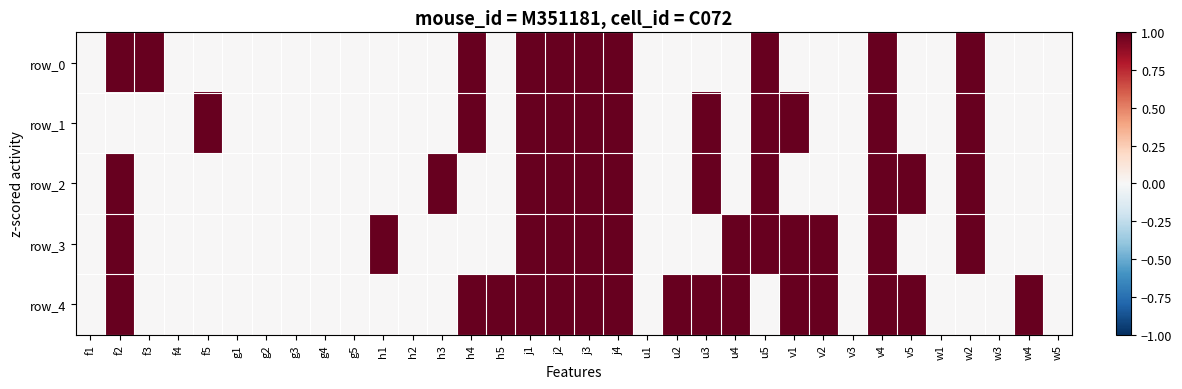

What is the difference between the maximum and minimum values in the row_0 series?

1